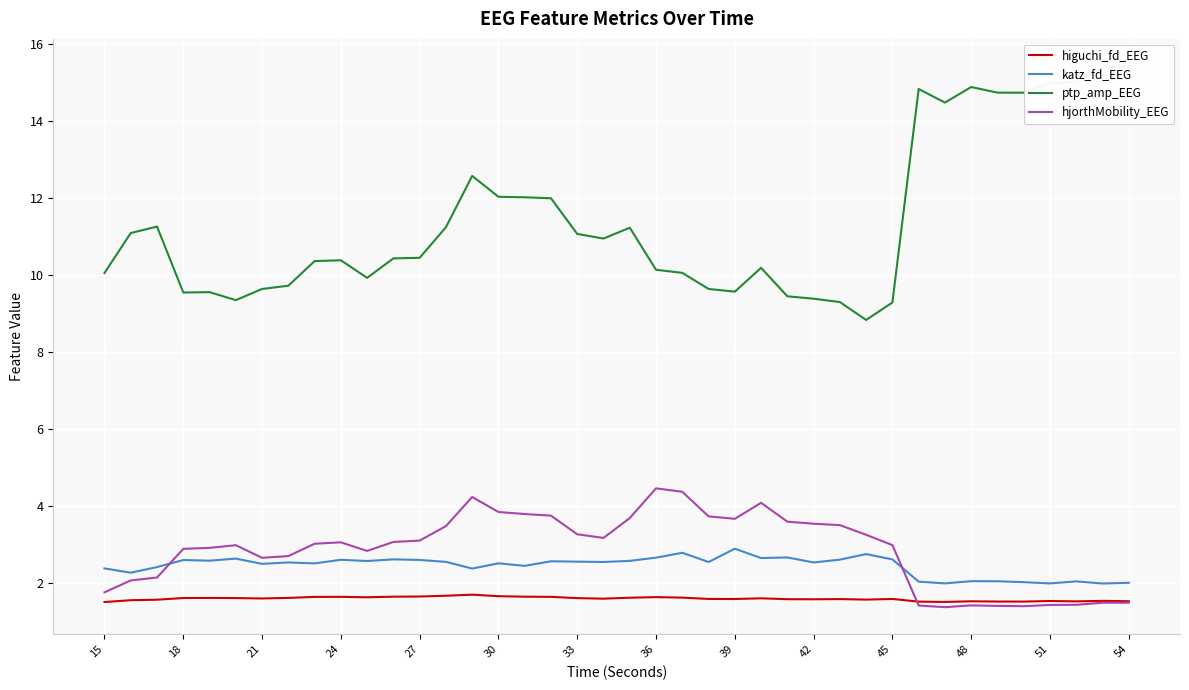

Is it true that katz_fd_EEG equals 2.6 at 24?

True